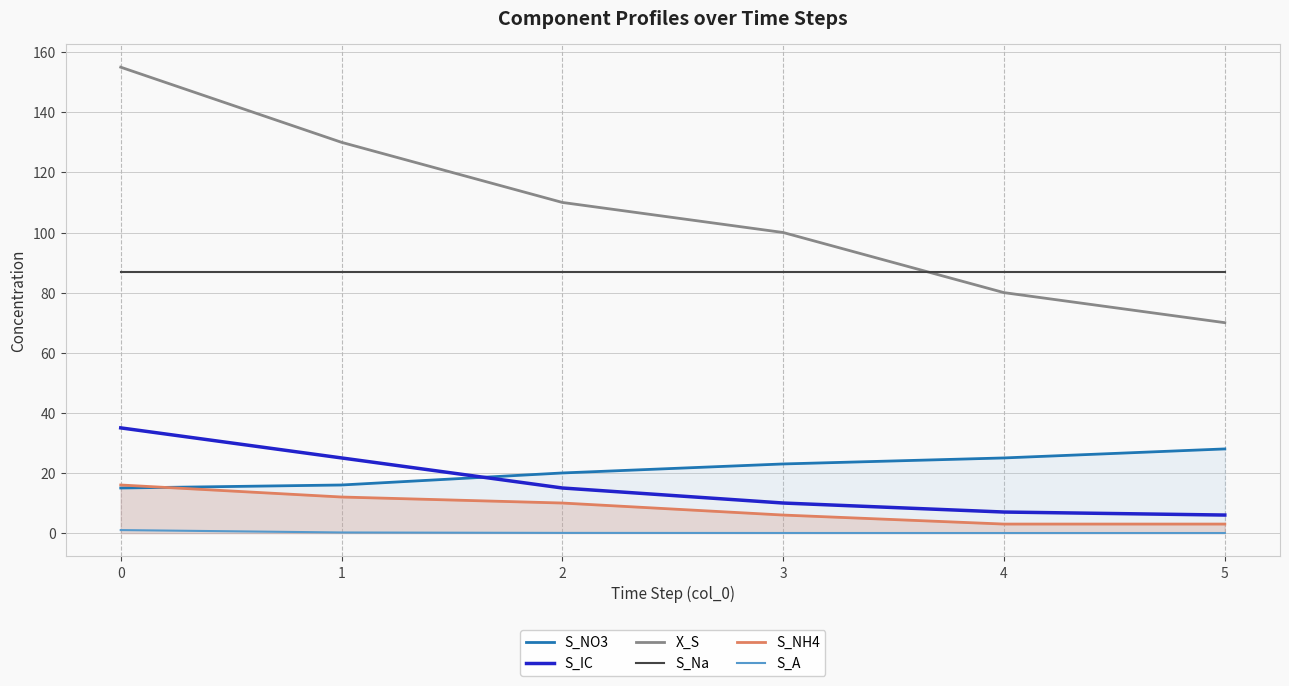

How many values in the X_S series are below 110?

3